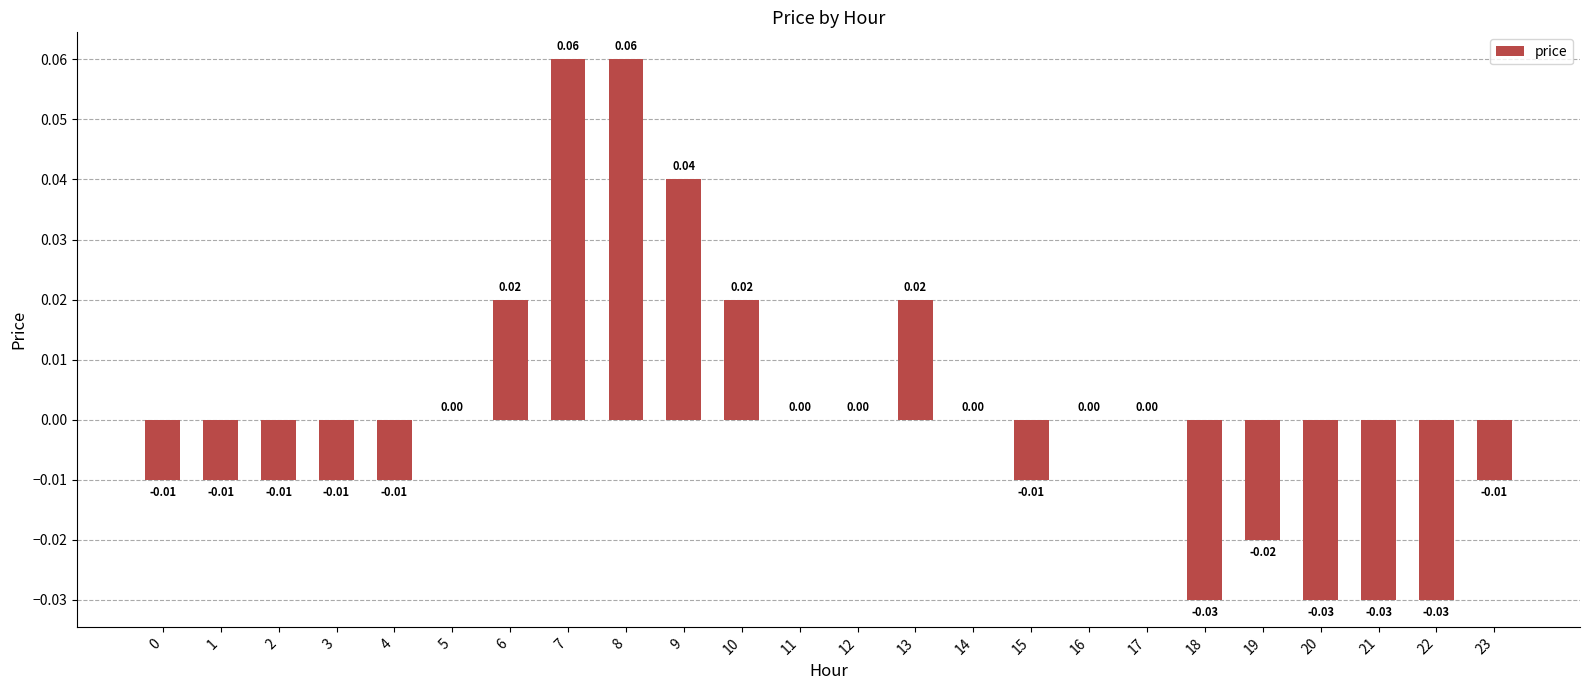

Which has a higher value, 4 or 16?

16